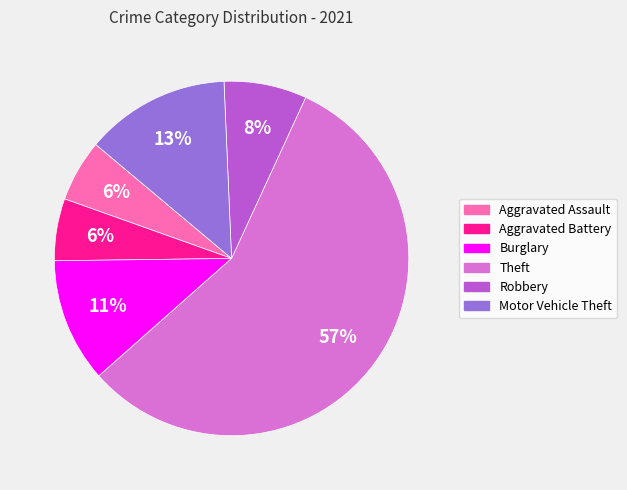

True or false: Aggravated Assault accounts for 6% of the total.

True